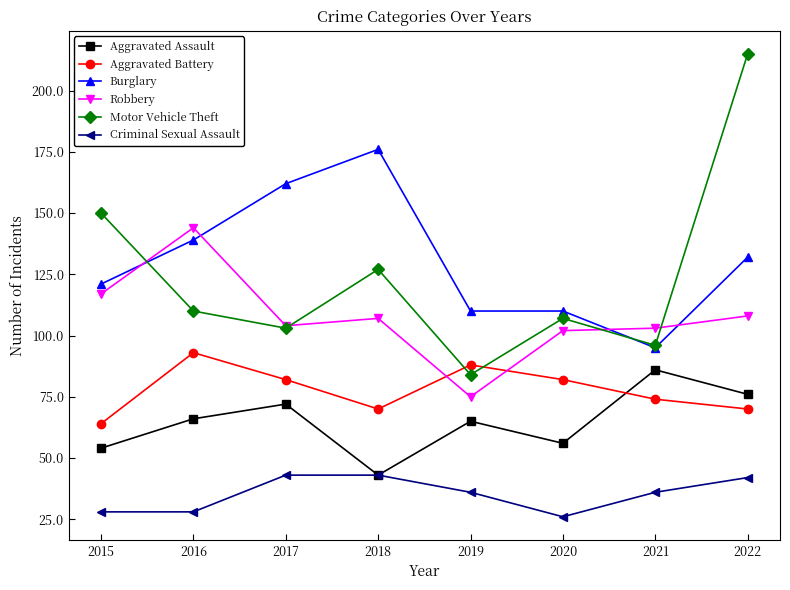

Where does the Robbery series first go above 107?

2015